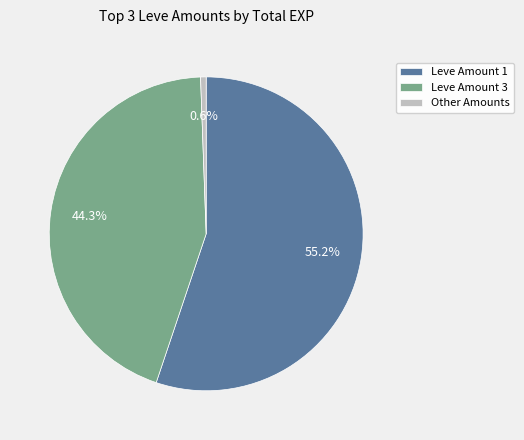

Which category has the biggest portion of the pie?

Leve Amount 1